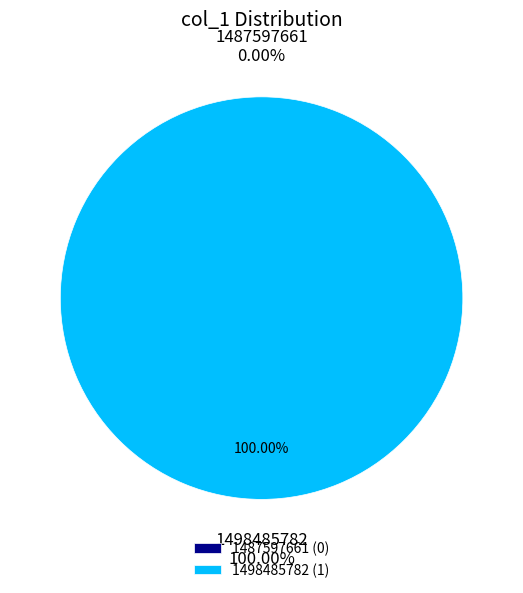

True or false: 1498485782 accounts for 100% of the total.

True